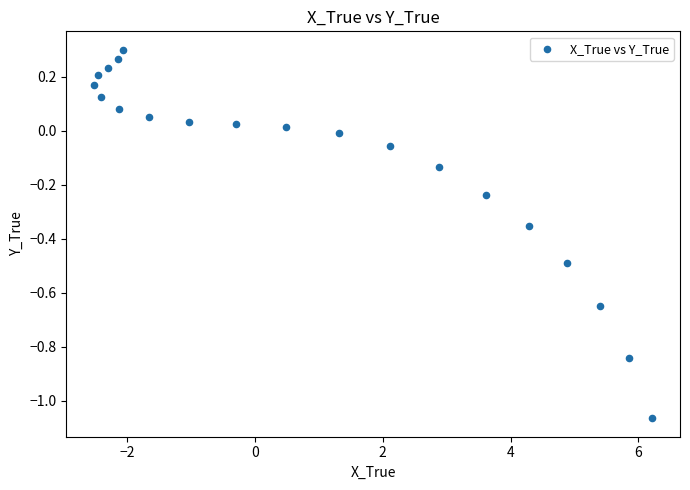

What is the range of Y values (max minus min)?

1.4